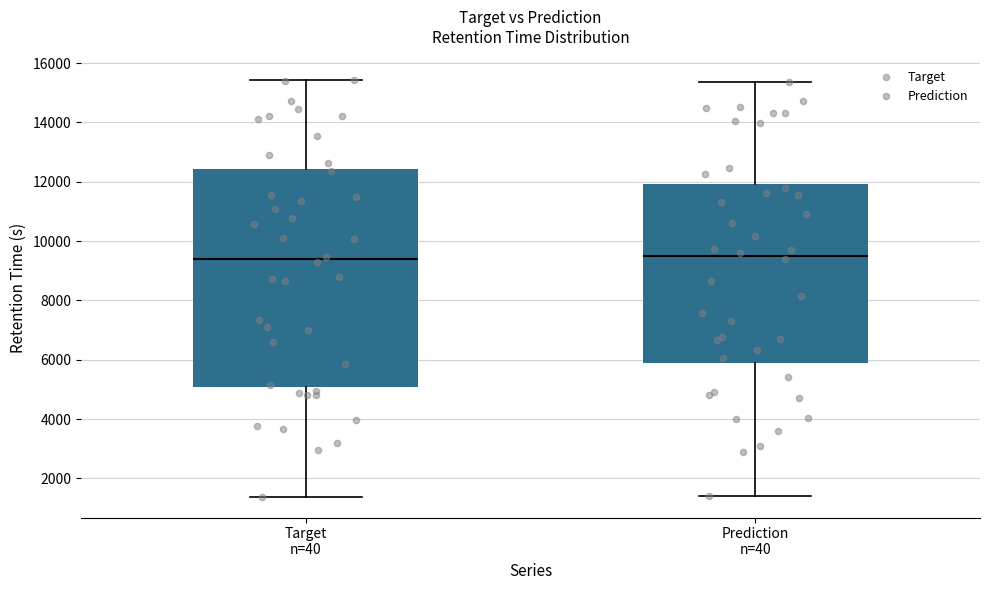

Which box is the tallest, from its lower edge to its upper edge?

Target n=40